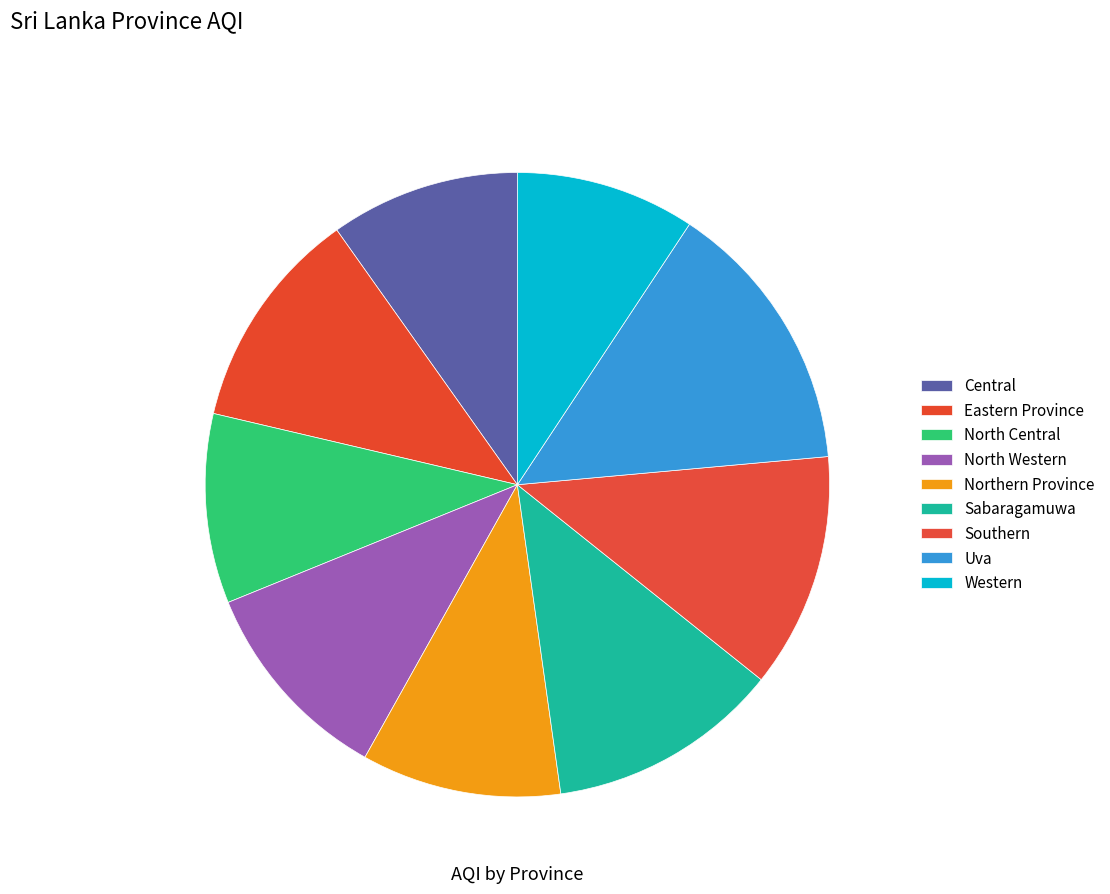

How many slices are in this pie chart?

9